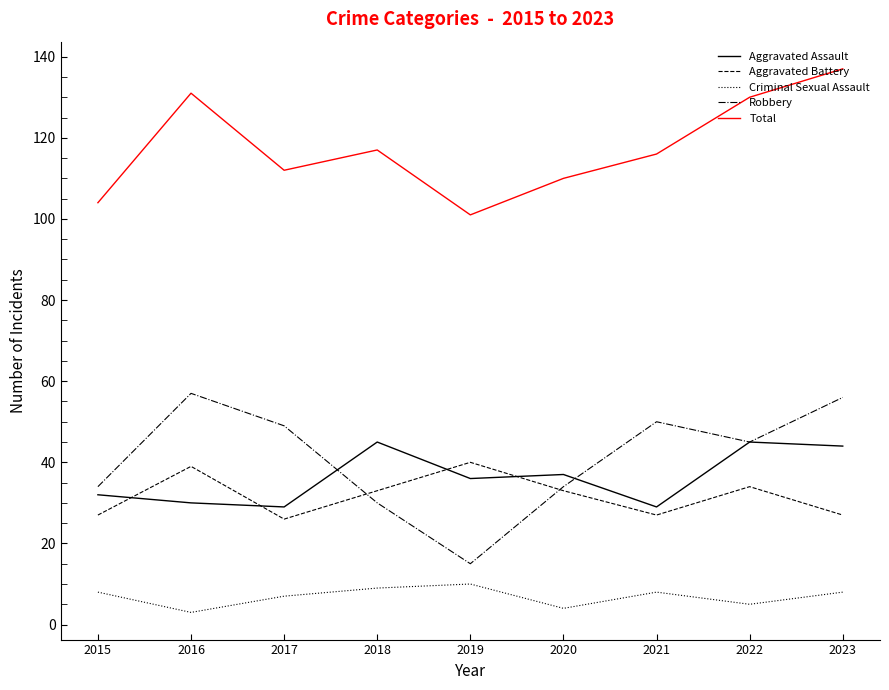

At which label does Aggravated Battery first exceed 33?

2016